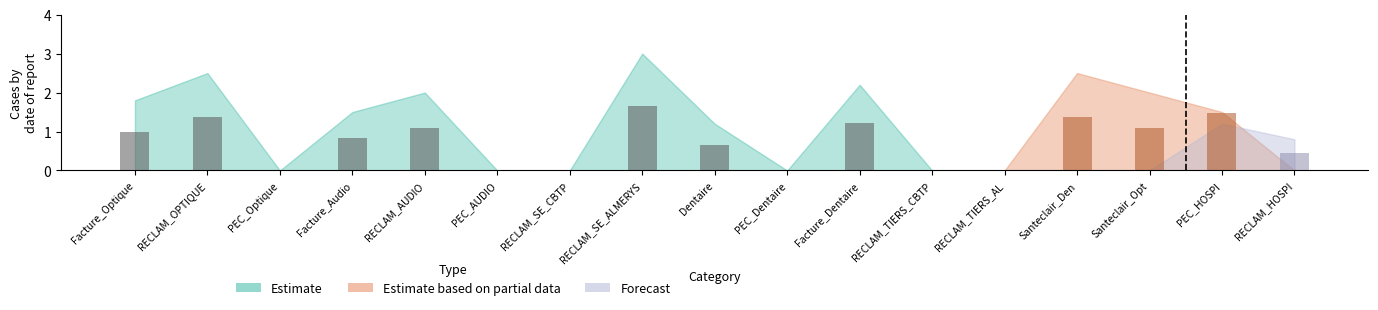

Which label corresponds to the largest value in the chart?

RECLAM_SE_ALMERYS